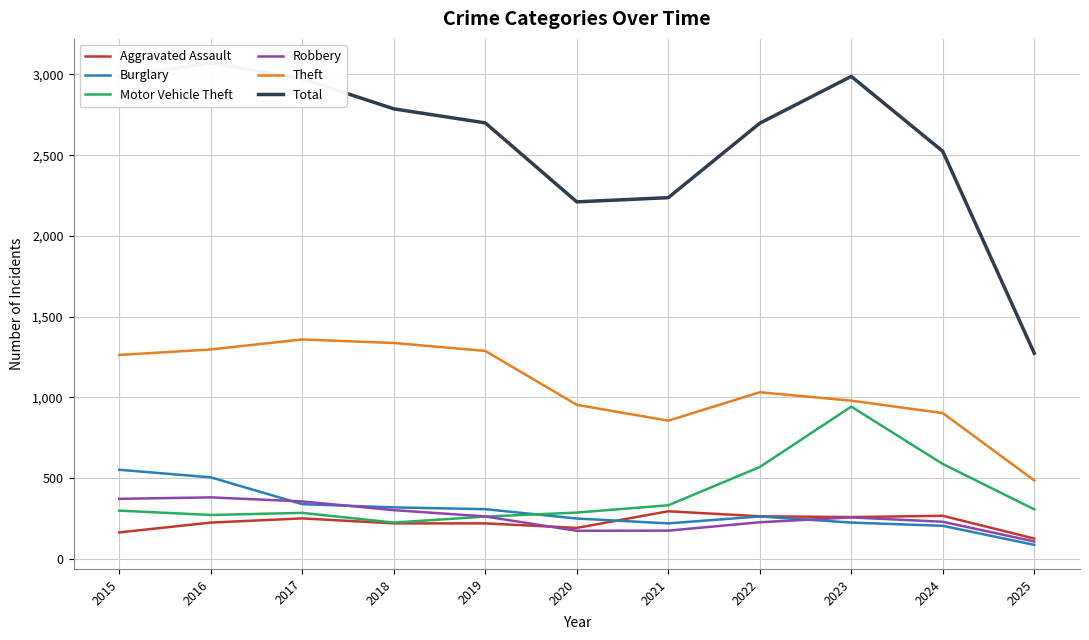

What is the value of the Burglary point at the 9th from the left?

225